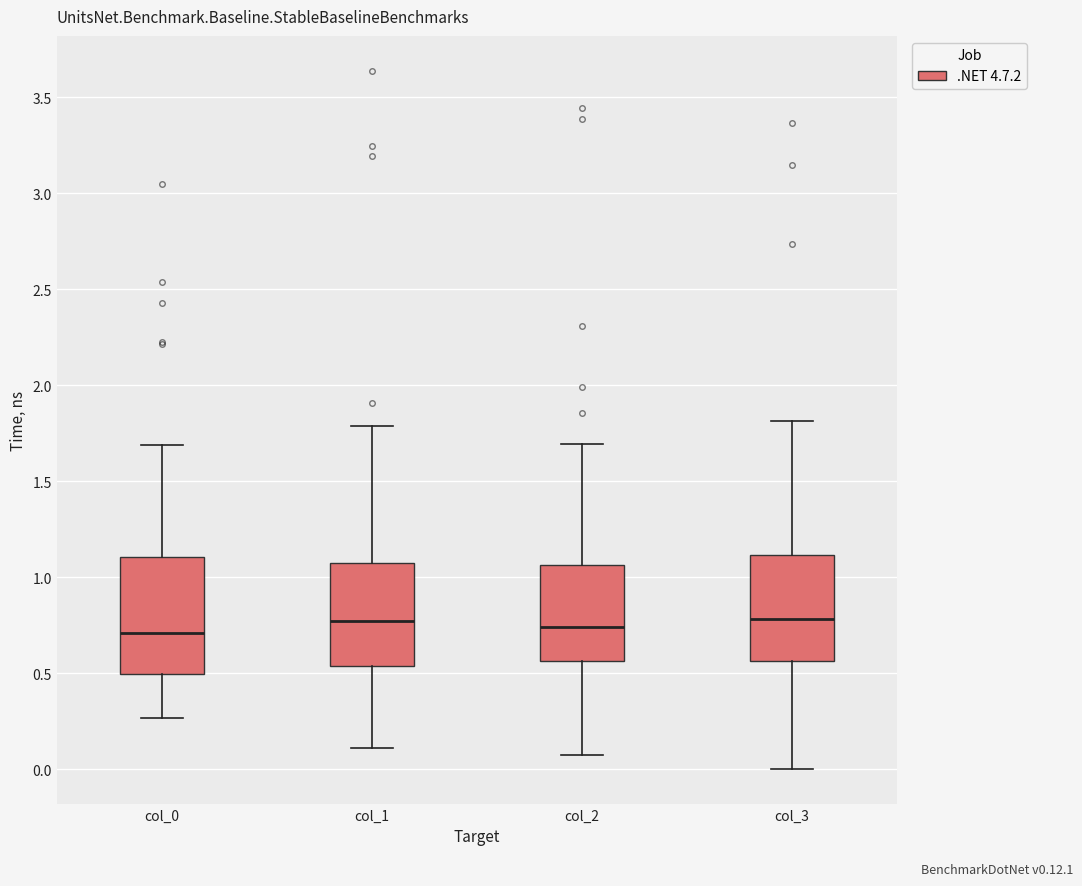

Reading left to right, transcribe this box plot: for each box, give where its median line is, the range the box spans, and where its two whiskers end, as read against the y-axis. The values are not printed on the chart, so give them approximately, as read against the axis.

col_0: median 0.70, box 0.50 to 1.10, whiskers 0.25 to 1.70
col_1: median 0.75, box 0.55 to 1.10, whiskers 0.10 to 1.80
col_2: median 0.75, box 0.55 to 1.05, whiskers 0.05 to 1.70
col_3: median 0.80, box 0.55 to 1.10, whiskers 0.00 to 1.80